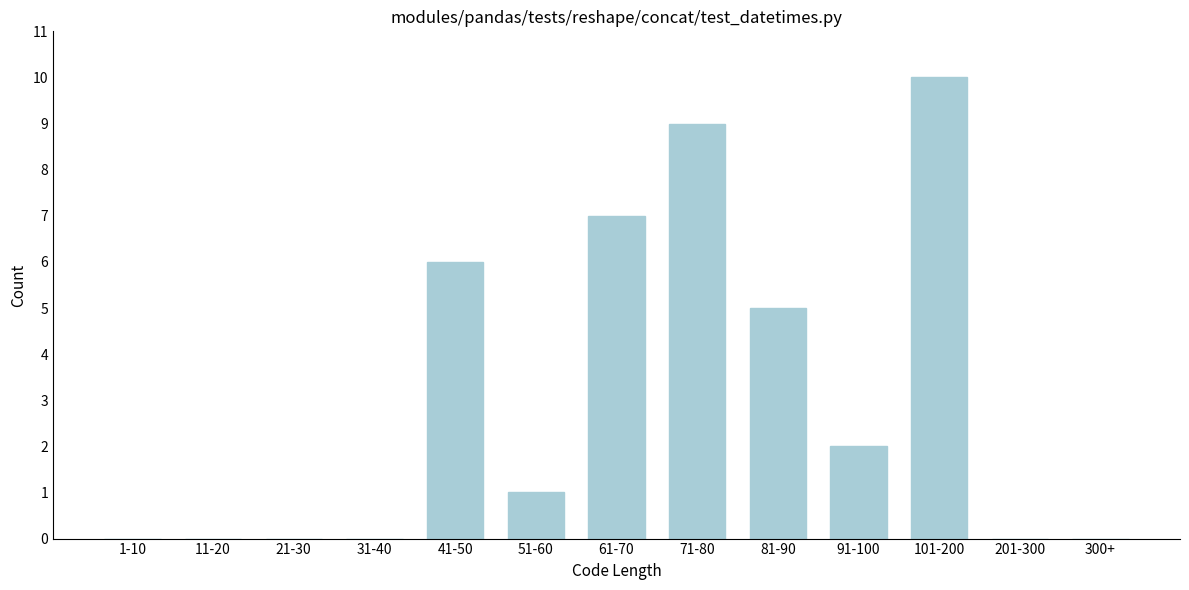

Reading left to right, list all the values displayed in this chart.

1-10=0	11-20=0	21-30=0	31-40=0	41-50=6	51-60=1	61-70=7	71-80=9	81-90=5	91-100=2	101-200=10	201-300=0	300+=0